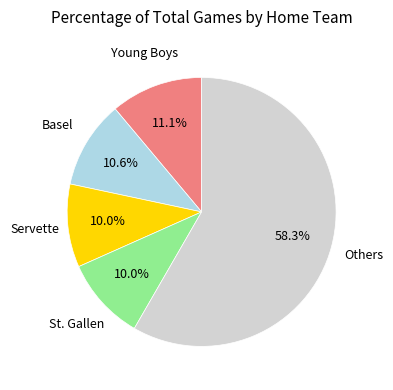

Does any single category account for the majority?

Yes